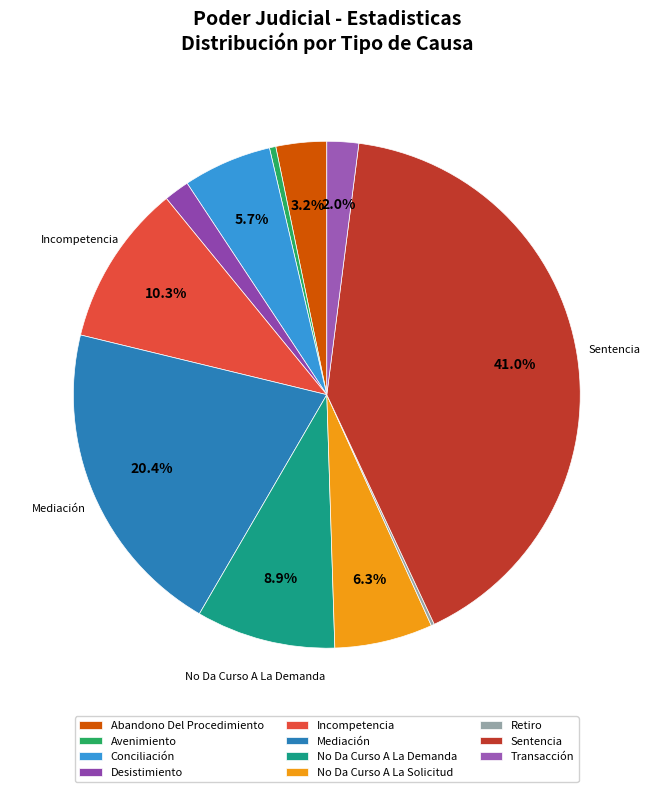

To the nearest percent, what is the average slice percentage?

9%